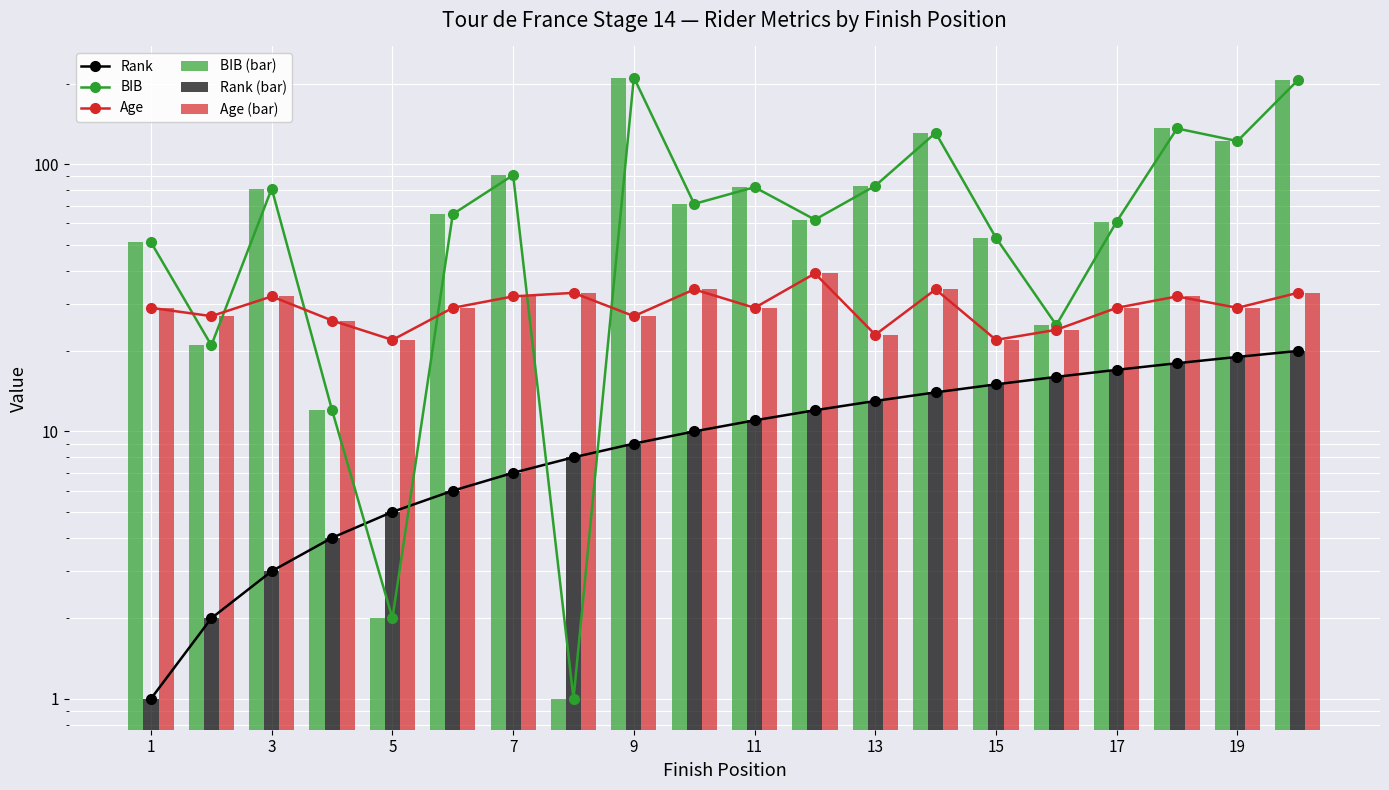

What is the sum of all Age (bar) values?

585